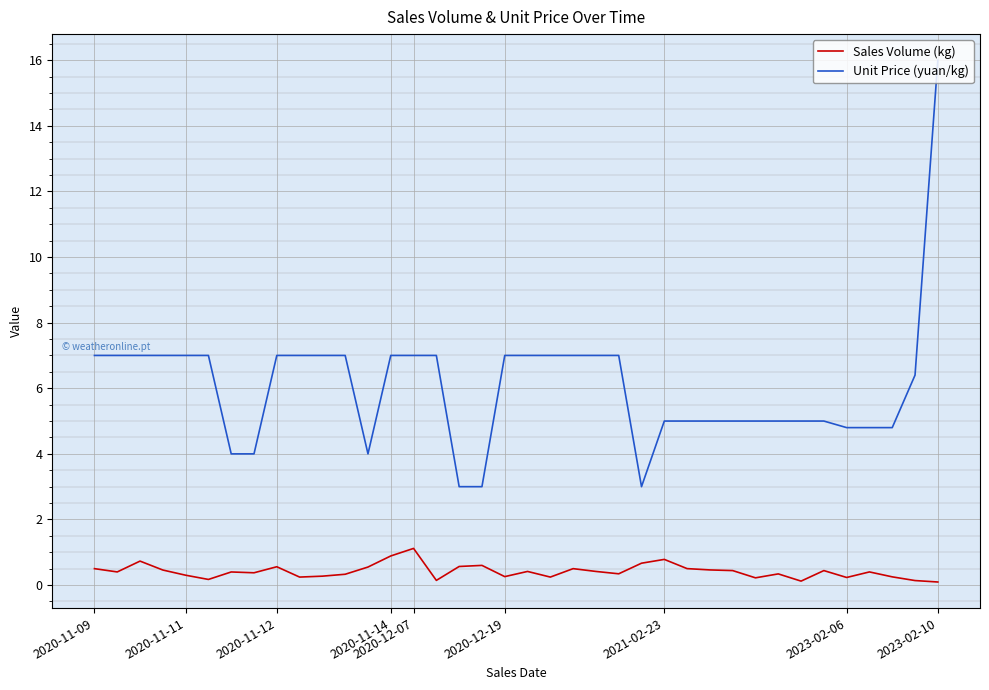

Which series has the largest total across all categories?

Unit Price (yuan/kg)